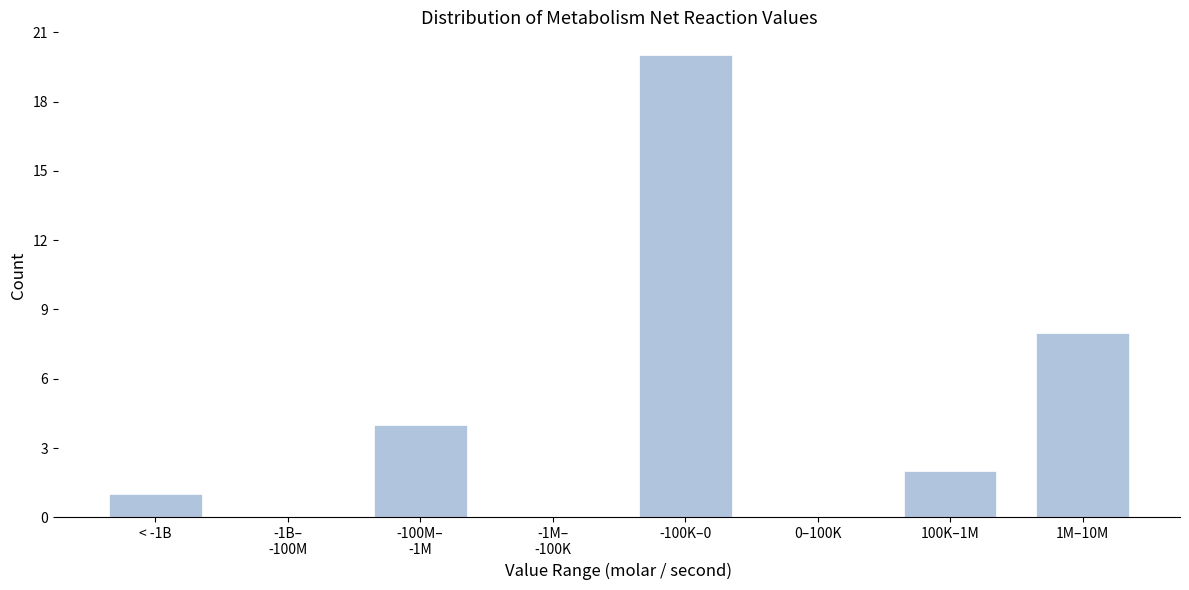

The chart shows a value of 34 at -100K–0. True or false?

False